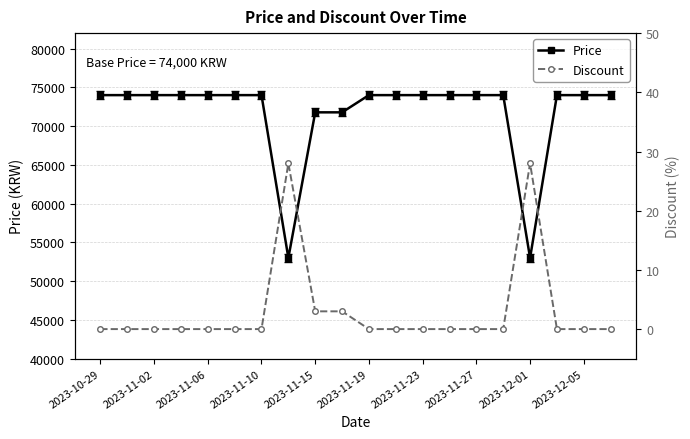

Is it true that Price equals 74000 at 2023-11-23?

True